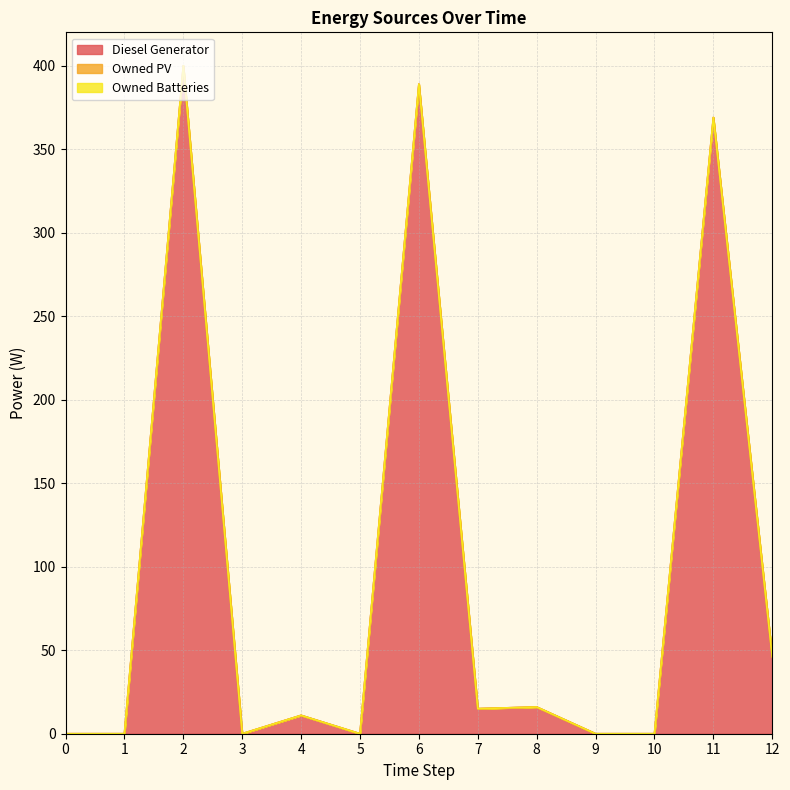

True or false: Diesel Generator and Owned Batteries intersect in this chart.

False